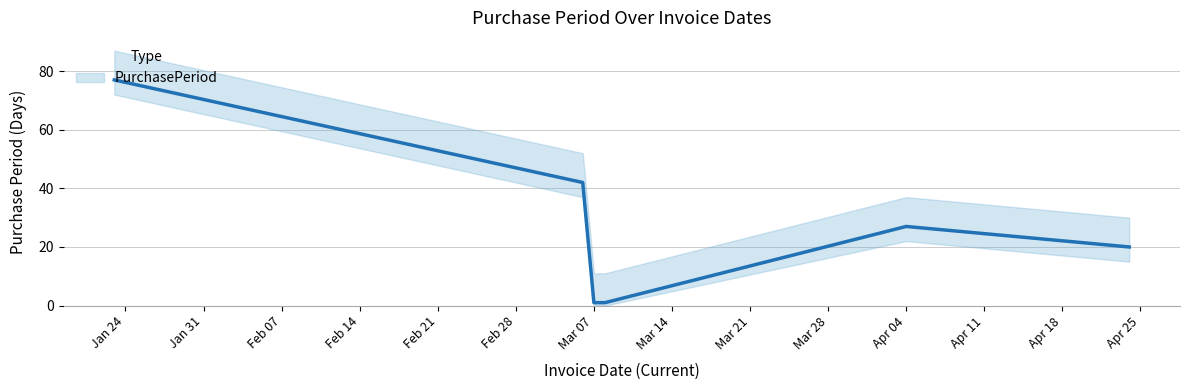

Rank the categories by value from lowest to highest.

2017-03-07, 2017-03-08, 2017-04-24, 2017-04-04, 2017-03-06, 2017-01-23